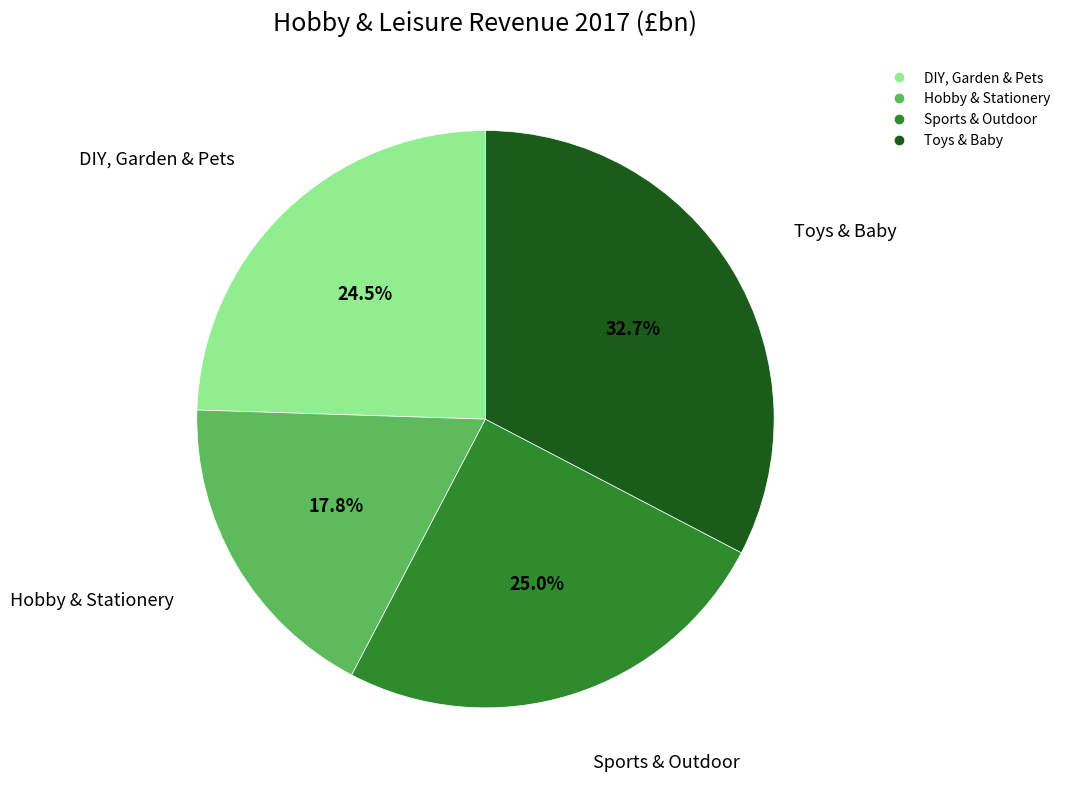

What is the smallest slice in the pie chart?

Hobby & Stationery